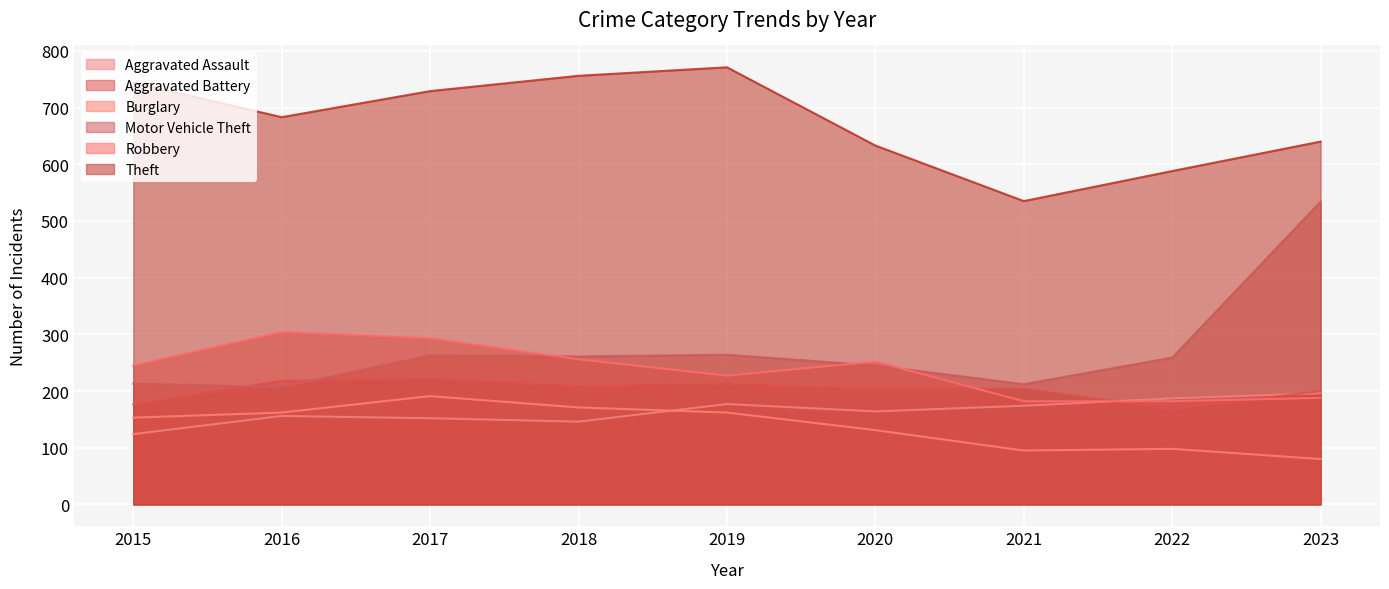

How many intersections are there between Aggravated Battery and Robbery?

3